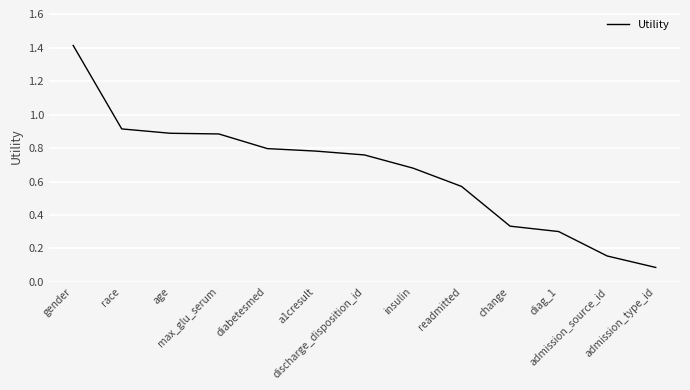

What is the smallest value displayed?

0.1